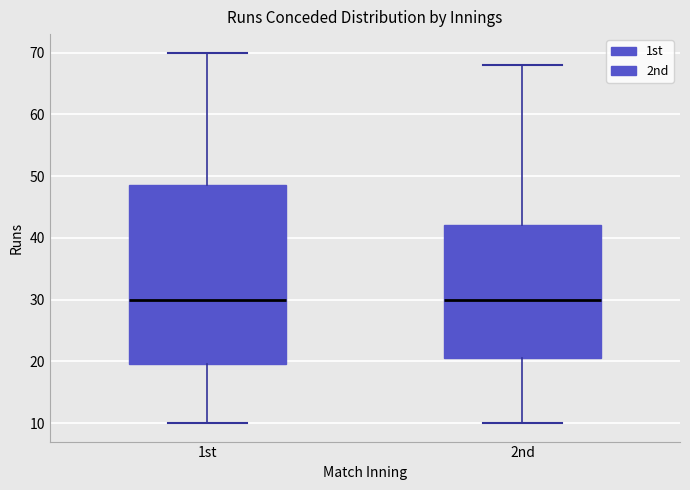

Where does the upper whisker of the box for 2nd end on the y-axis? The values are not printed on the chart, so give them approximately, as read against the axis.

68